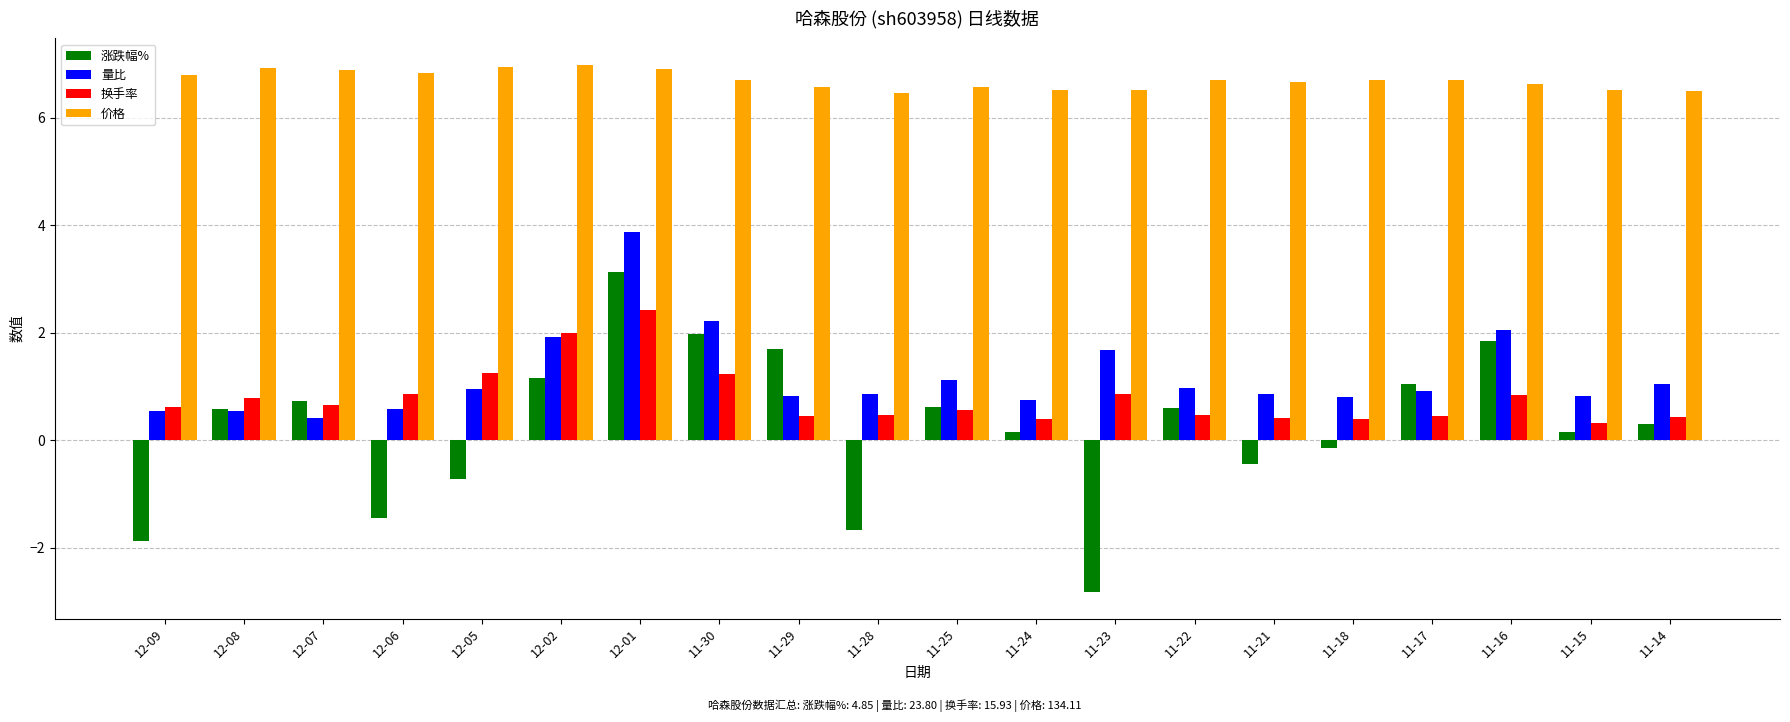

How many bars are there in total?

80